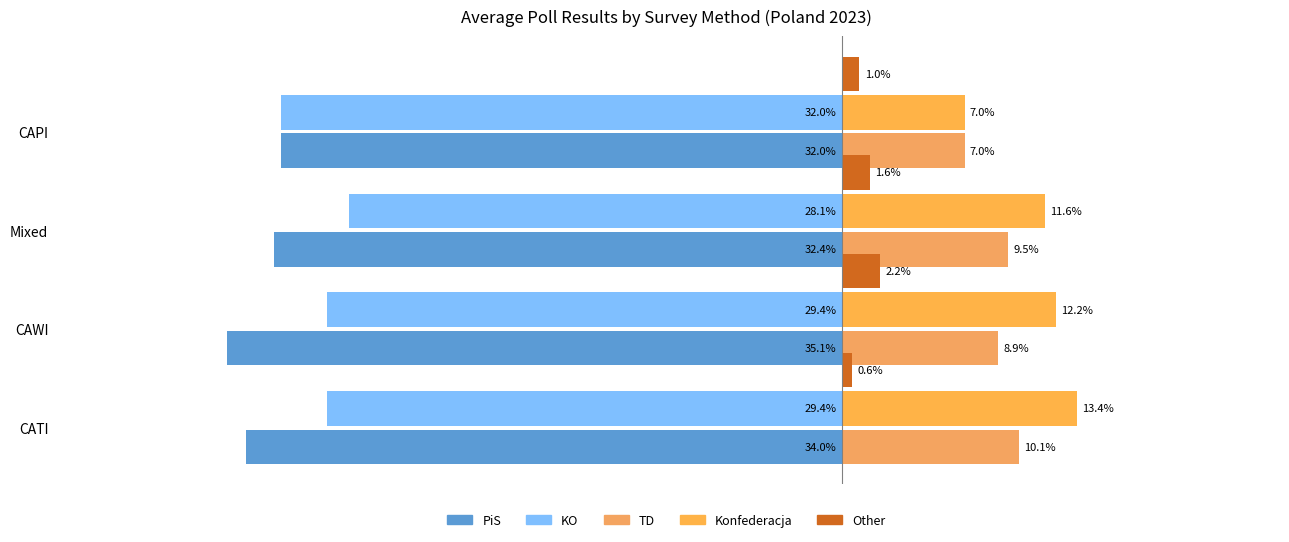

Reading left to right, extract all data points from this chart.

PiS: -34.0	-35.1	-32.4	-32.0
KO: -29.4	-29.4	-28.1	-32.0
TD: 10.1	8.9	9.5	7.0
Konfederacja: 13.4	12.2	11.6	7.0
Other: 0.6	2.2	1.6	1.0